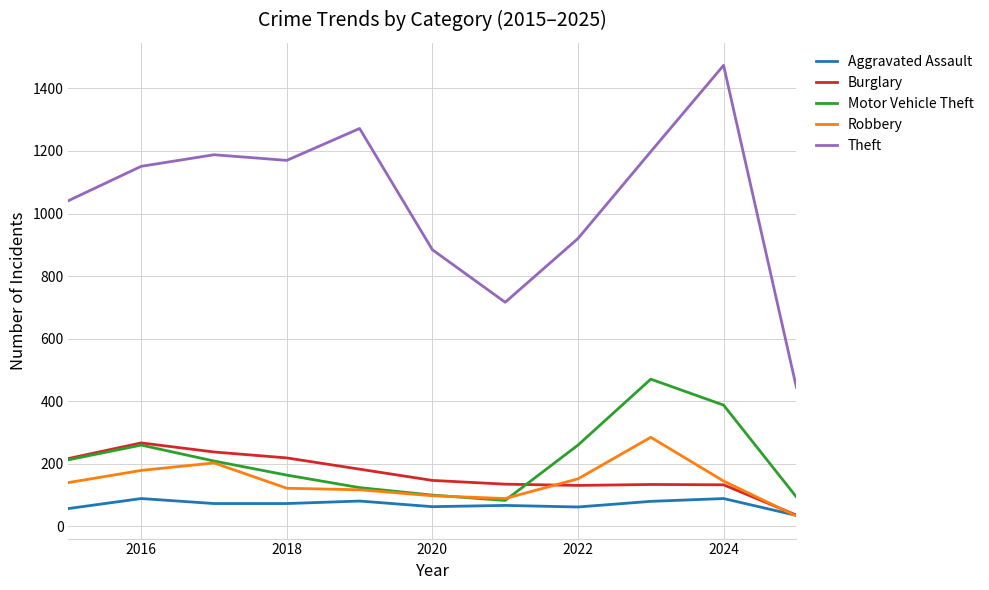

What is the smallest value displayed?

32